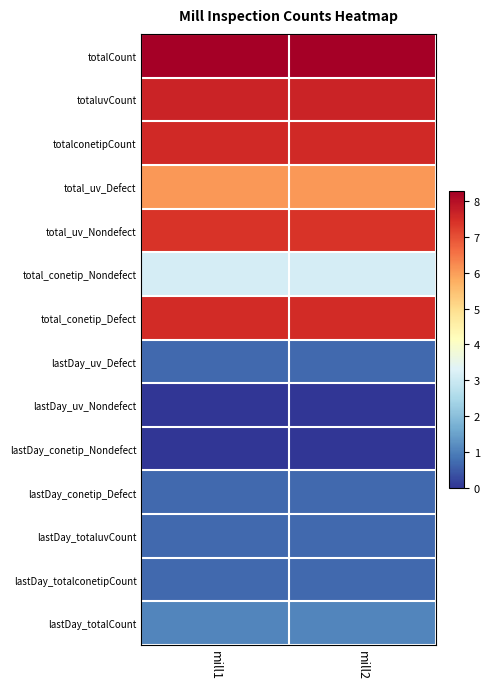

Which category has the lowest value across all series?

mill1